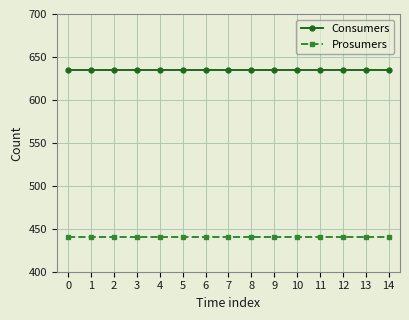

How many series are shown in this chart?

2